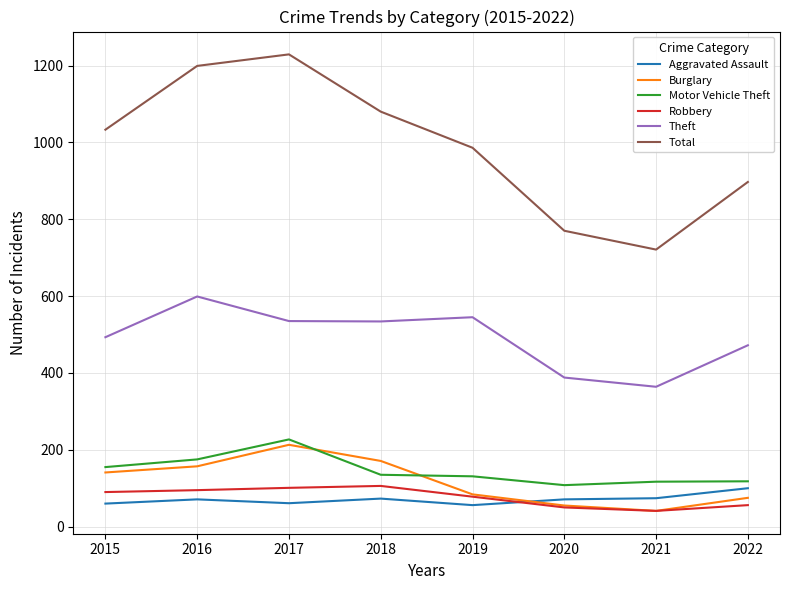

What is the difference between the Robbery values at 2015 and 2020?

40